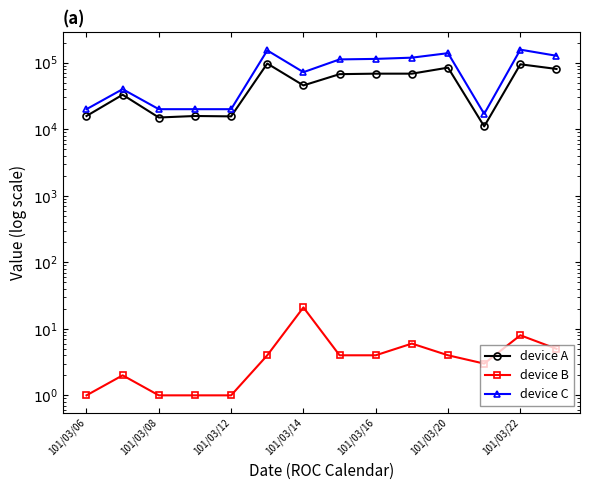

What is the difference between the maximum and minimum values in the device A series?

86080